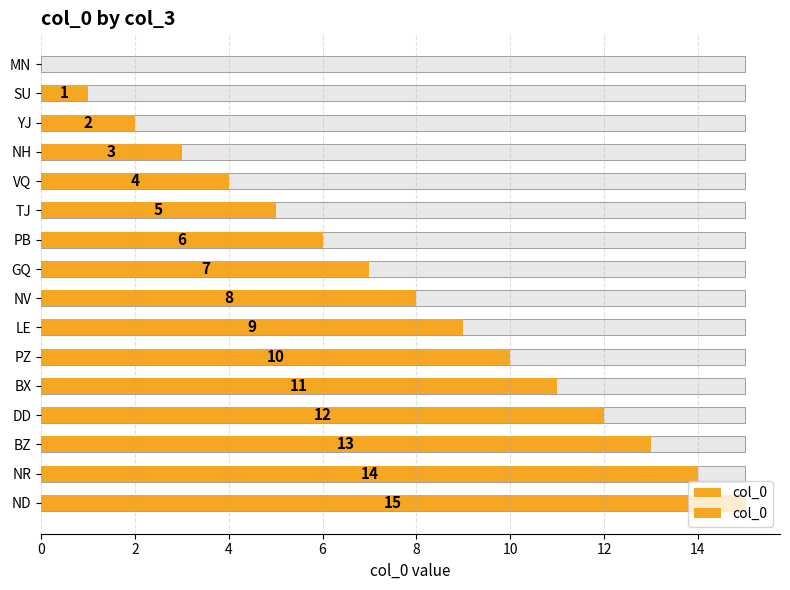

Reading right to left, what are all the values shown in this chart?

15	14	13	12	11	10	9	8	7	6	5	4	3	2	1	0